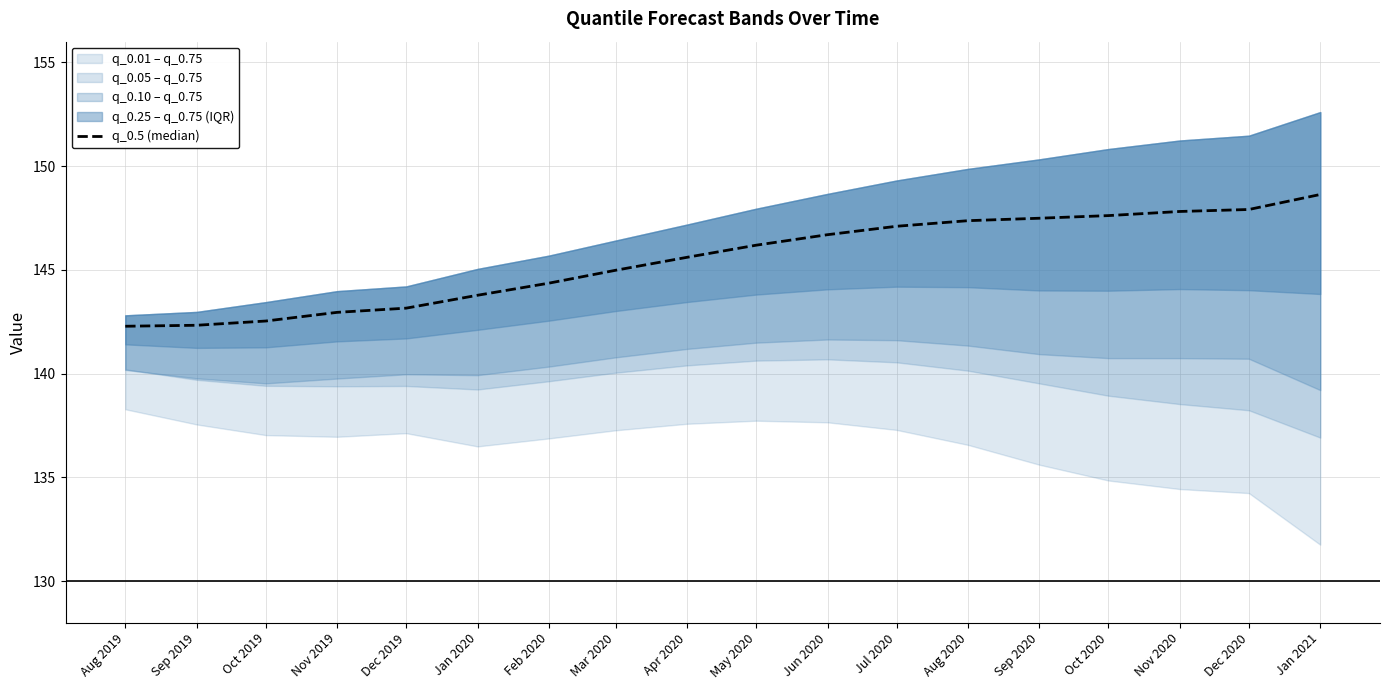

What is the difference between the maximum and second lowest values?

6.3